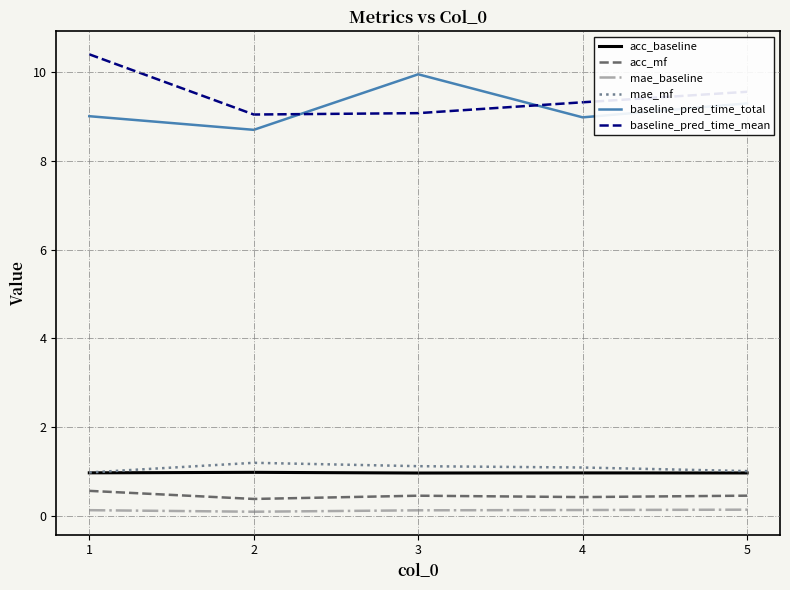

True or false: acc_baseline and baseline_pred_time_mean intersect in this chart.

False